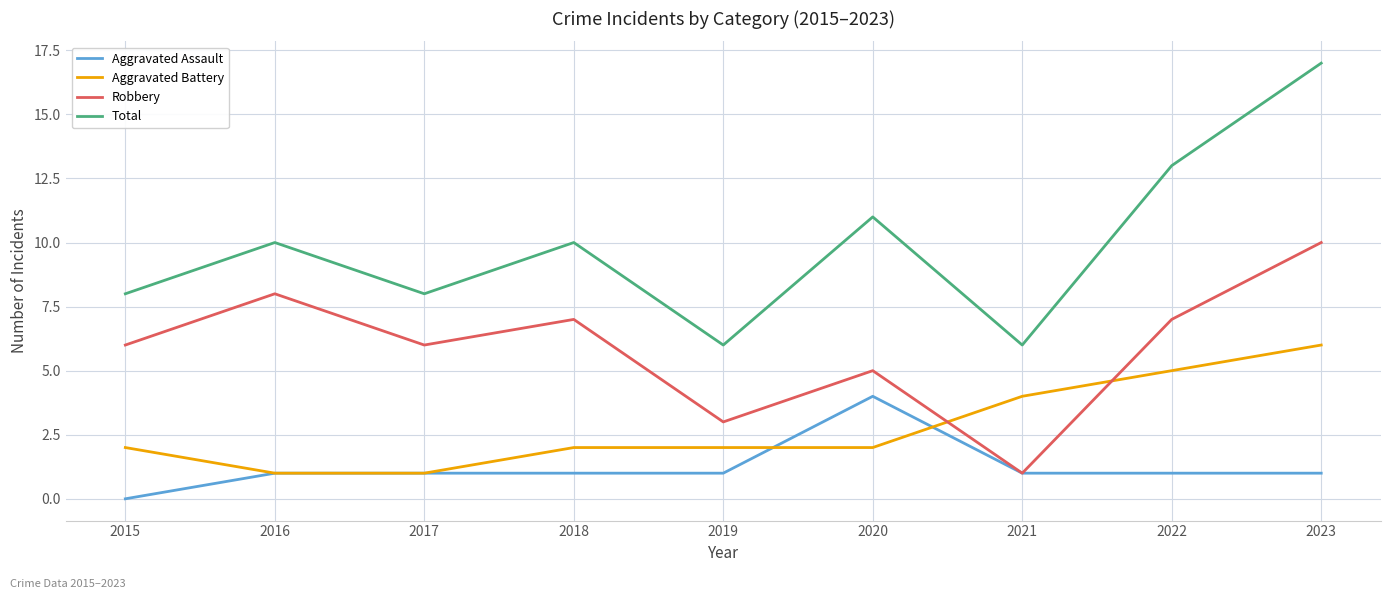

Reading left to right, list all the values displayed in this chart.

Aggravated Assault: 2015=0	2016=1	2017=1	2018=1	2019=1	2020=4	2021=1	2022=1	2023=1
Aggravated Battery: 2015=2	2016=1	2017=1	2018=2	2019=2	2020=2	2021=4	2022=5	2023=6
Robbery: 2015=6	2016=8	2017=6	2018=7	2019=3	2020=5	2021=1	2022=7	2023=10
Total: 2015=8	2016=10	2017=8	2018=10	2019=6	2020=11	2021=6	2022=13	2023=17